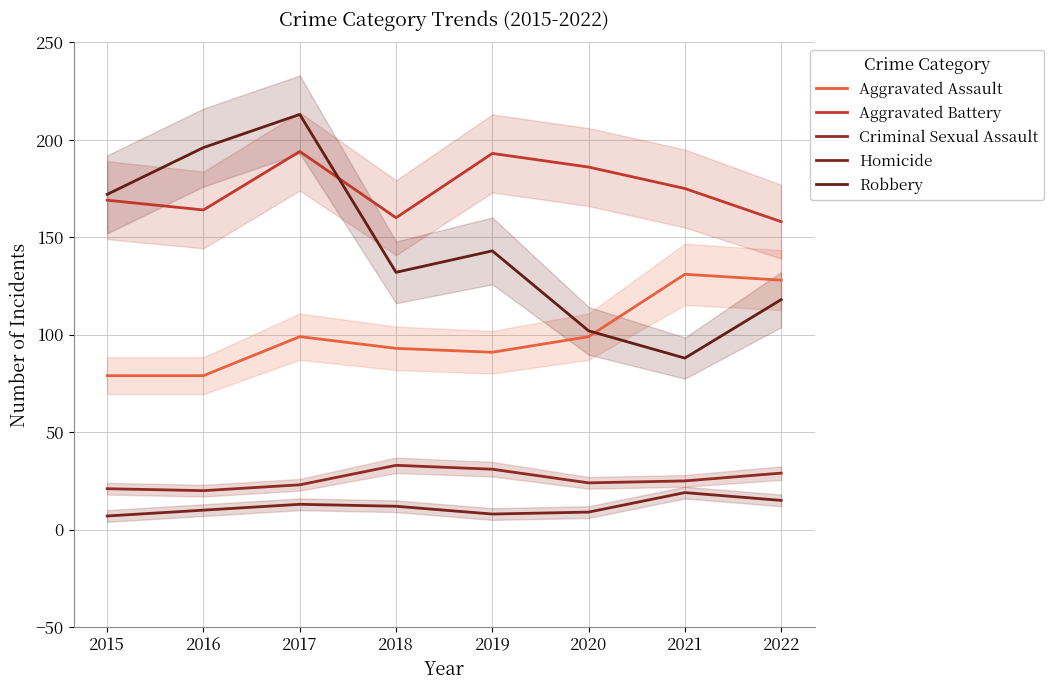

Reading left to right, list all the values displayed in this chart.

Aggravated Assault: 2015=79	2016=79	2017=99	2018=93	2019=91	2020=99	2021=131	2022=128
Aggravated Battery: 2015=169	2016=164	2017=194	2018=160	2019=193	2020=186	2021=175	2022=158
Criminal Sexual Assault: 2015=21	2016=20	2017=23	2018=33	2019=31	2020=24	2021=25	2022=29
Homicide: 2015=7	2016=10	2017=13	2018=12	2019=8	2020=9	2021=19	2022=15
Robbery: 2015=172	2016=196	2017=213	2018=132	2019=143	2020=102	2021=88	2022=118